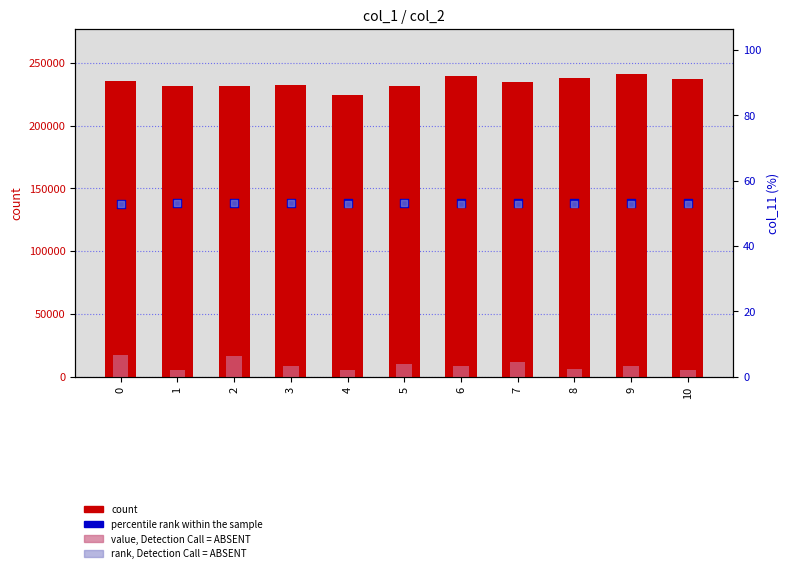

Which series has the widest spread of Y values?

count